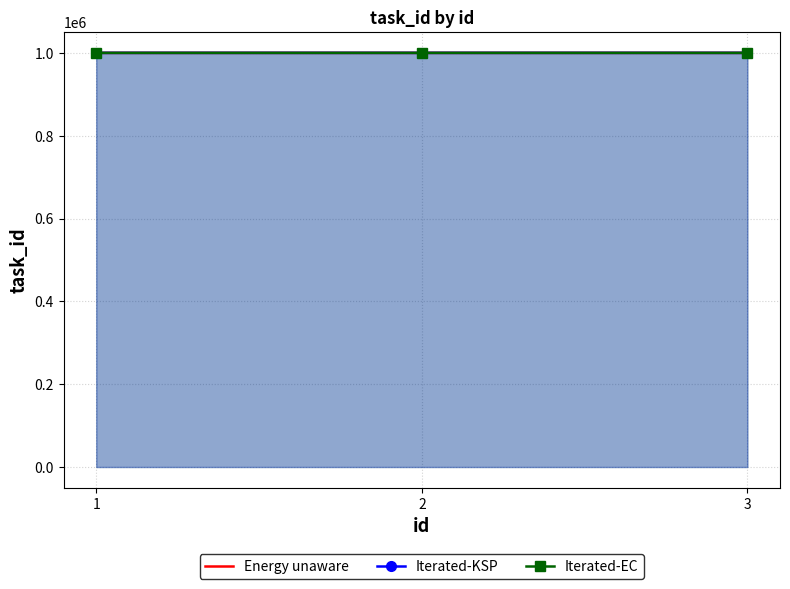

Count the number of data series in this chart.

3